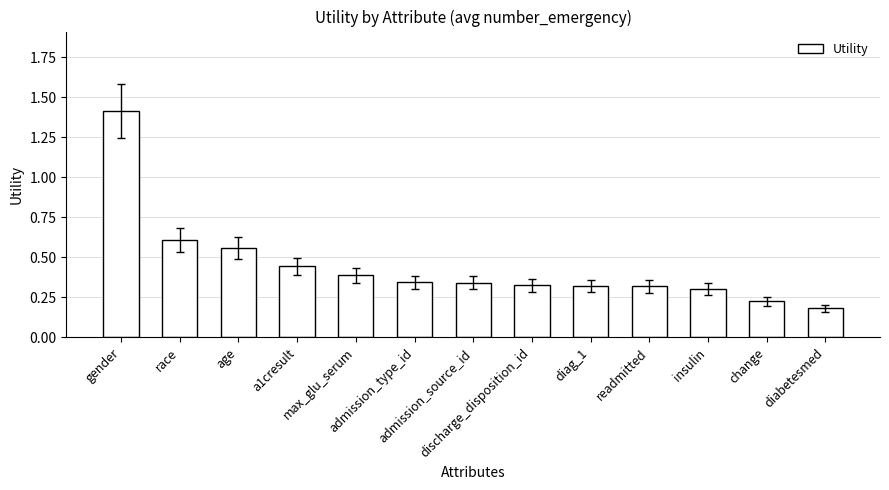

Count the values in the range 0 to 1.

12